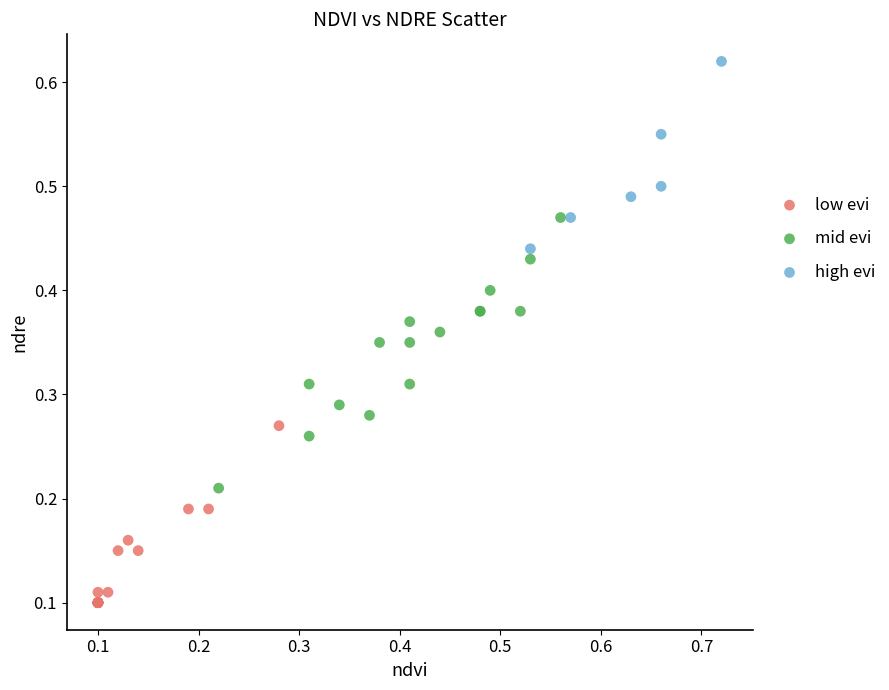

What are all the series names shown in the legend?

low evi, mid evi, high evi